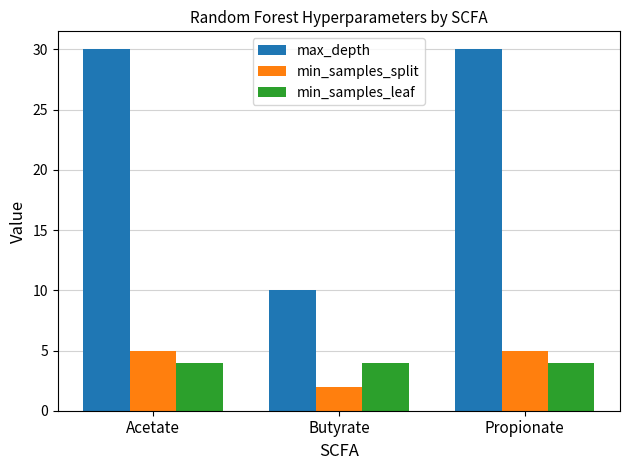

Reading left to right, what are all the values shown in this chart?

max_depth: Acetate=30	Butyrate=10	Propionate=30
min_samples_split: Acetate=5	Butyrate=2	Propionate=5
min_samples_leaf: Acetate=4	Butyrate=4	Propionate=4